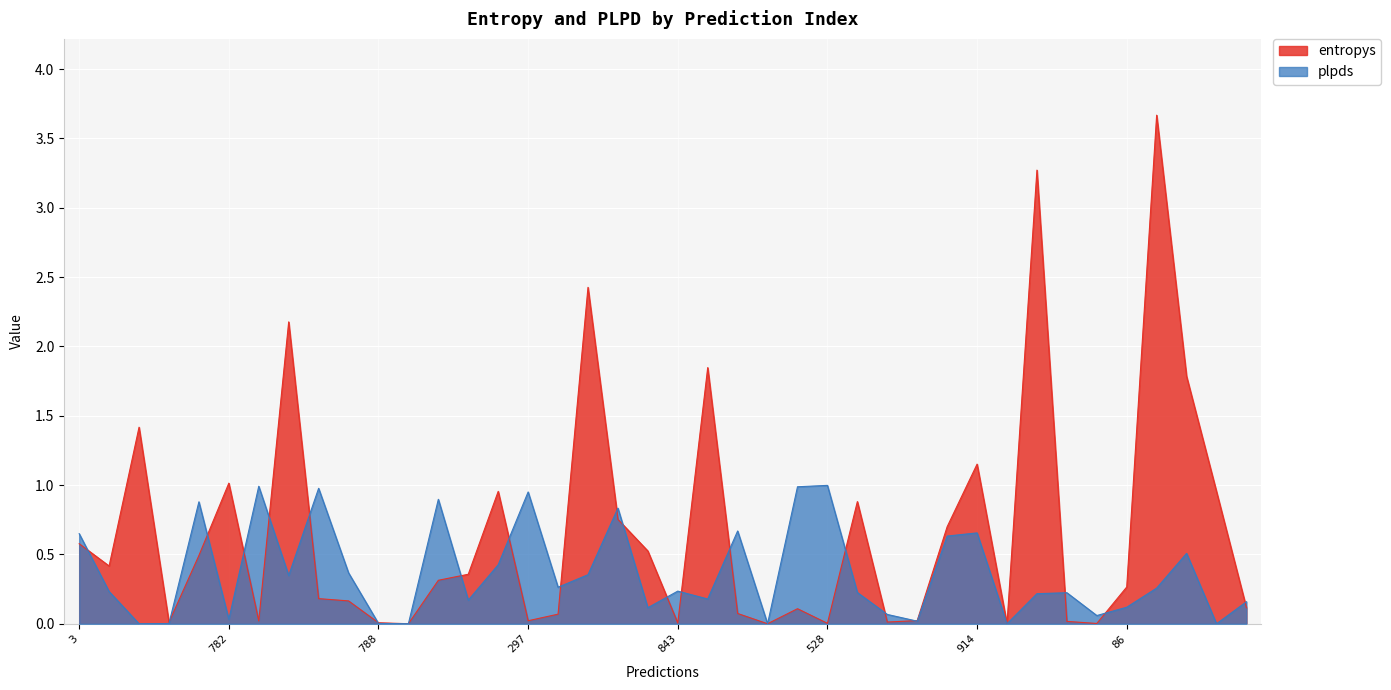

Is the value of plpds at 575 greater than the value of entropys at 582?

No